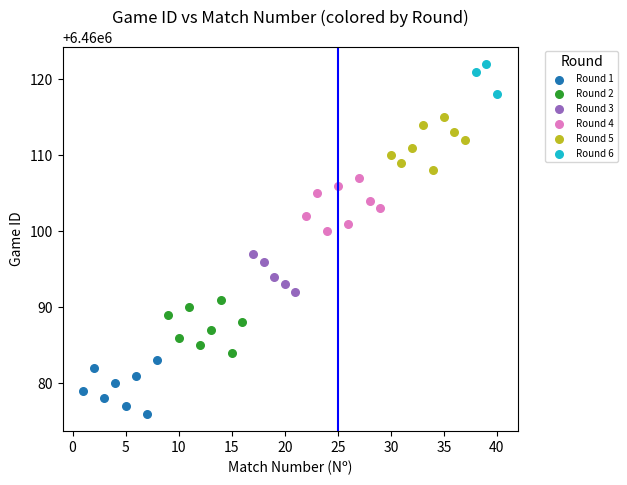

Which series reaches the maximum Y coordinate?

Round 6